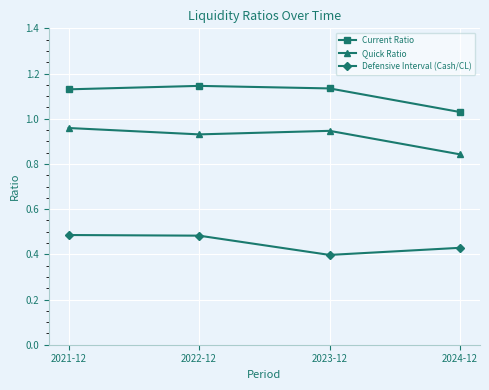

True or false: Current Ratio and Quick Ratio cross at least once.

False